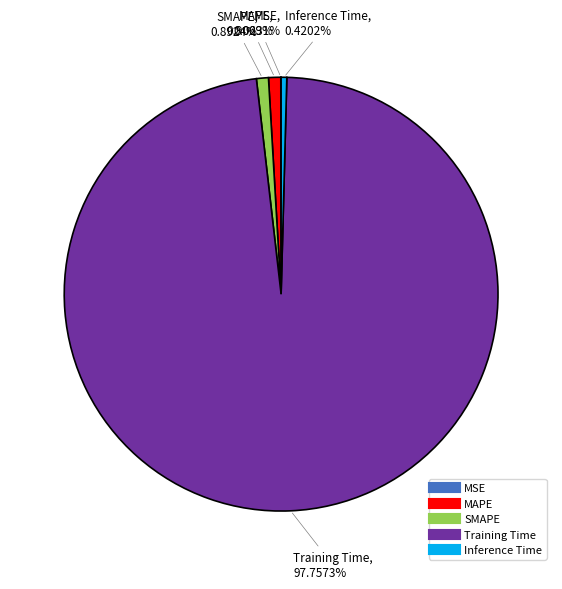

Which category accounts for the majority?

Training Time